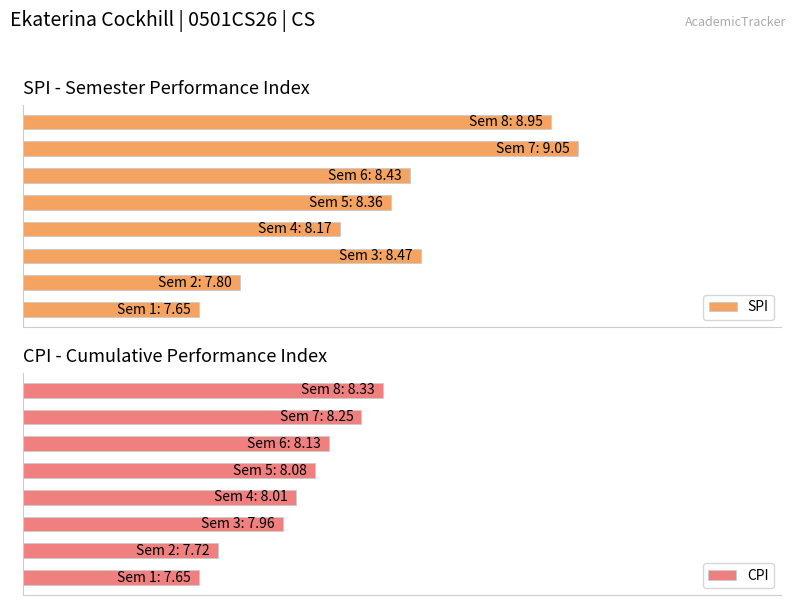

What is the value of the SPI bar at the 7th from the left?

9.1